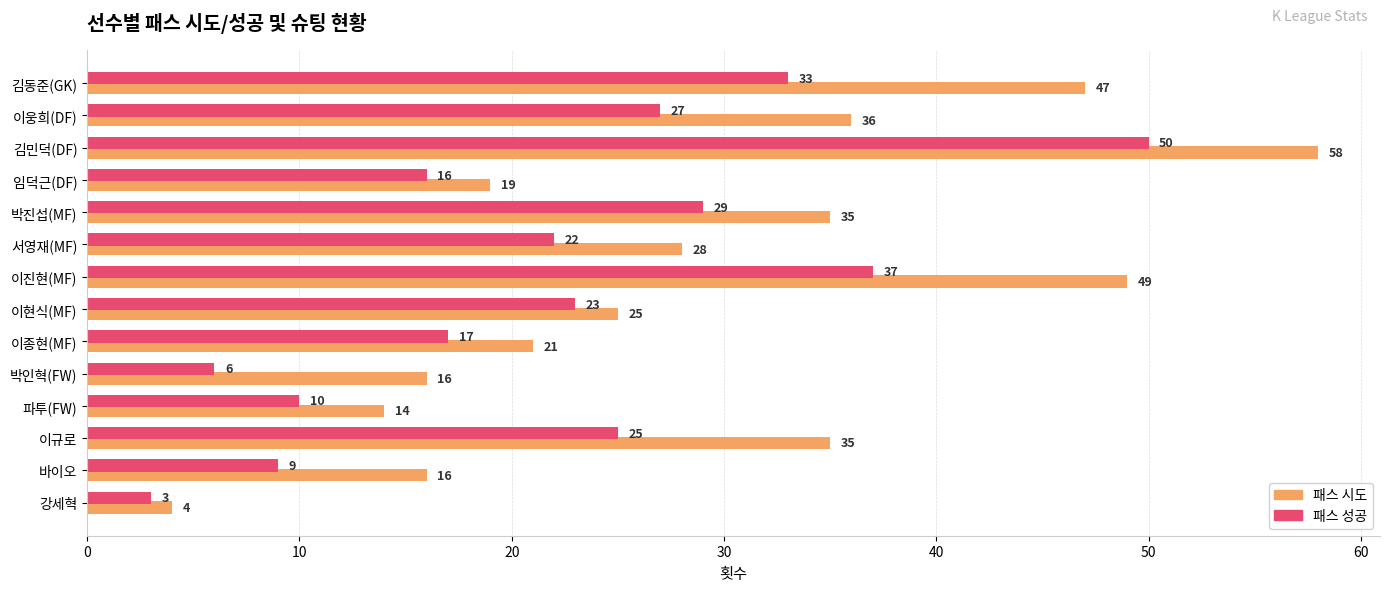

What are all the series names shown in the legend?

패스 시도, 패스 성공